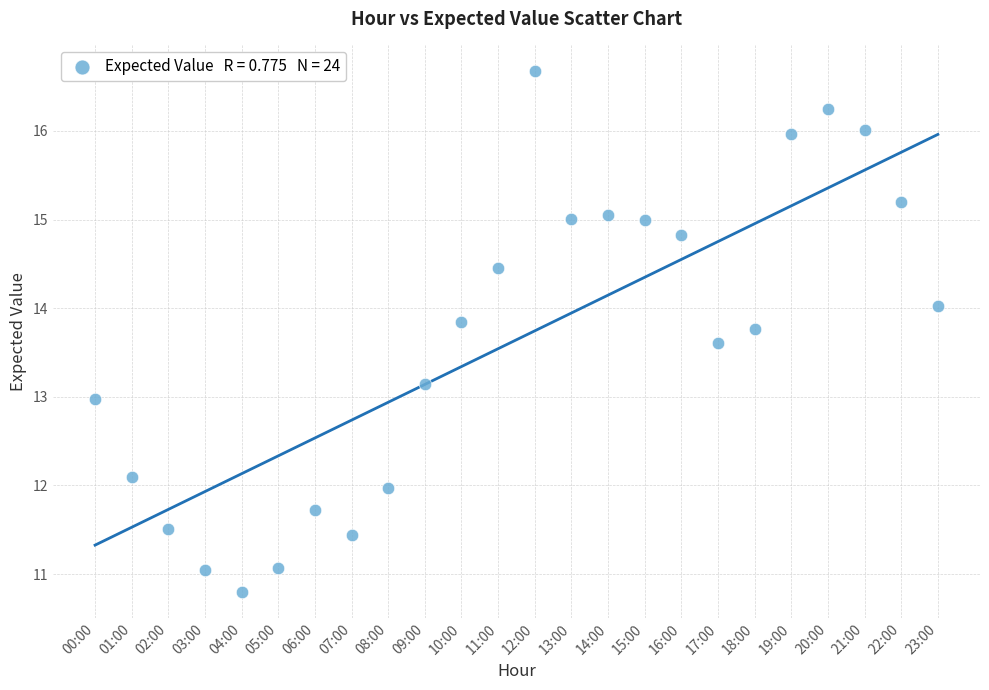

What is the range of Y values (max minus min)?

5.9